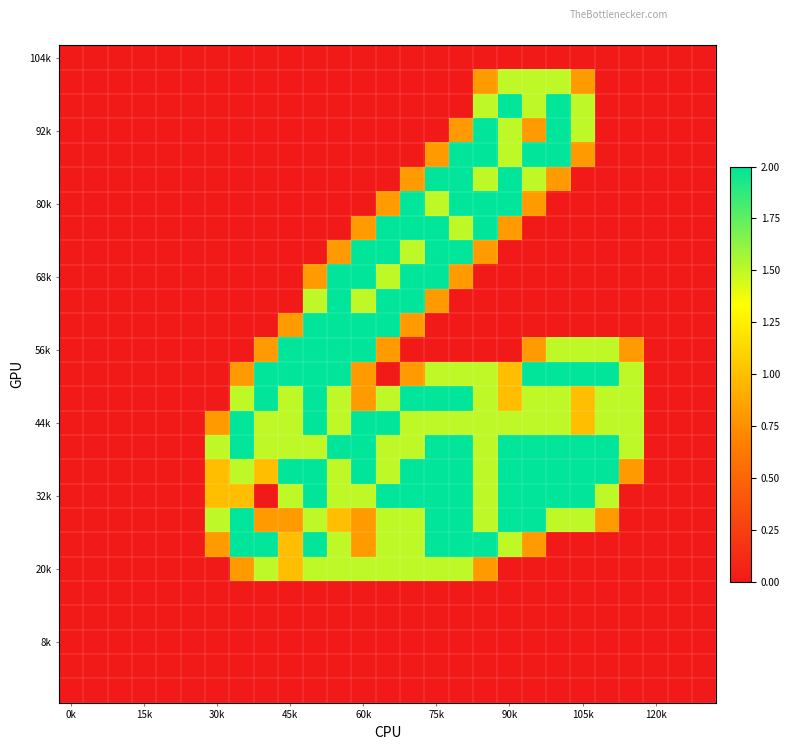

How many categories are shown in the chart?

27